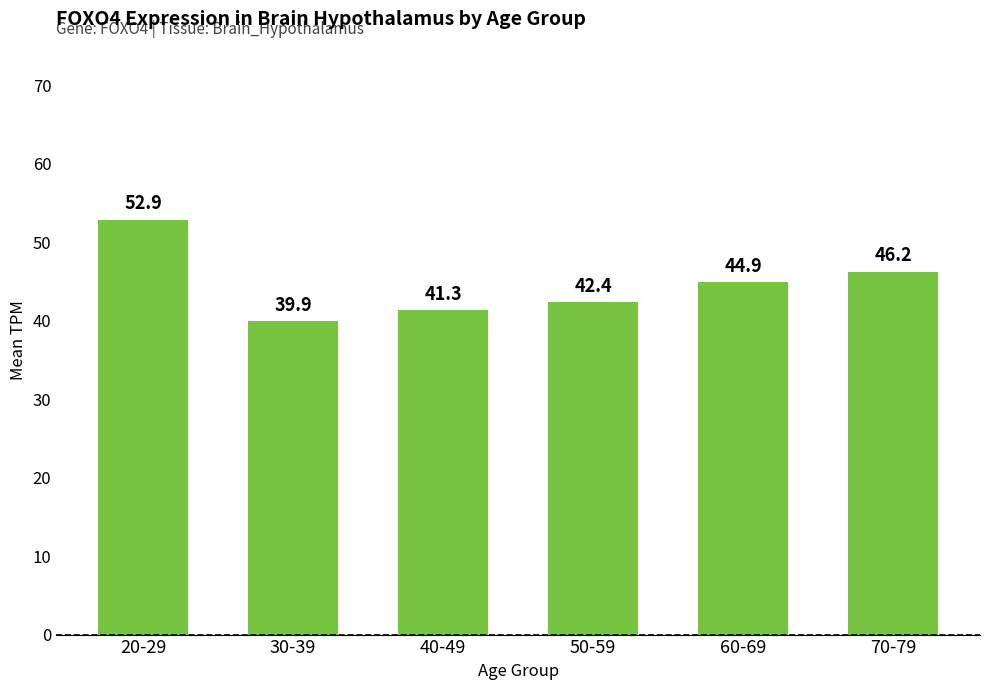

At which label is the value closest to 46?

70-79